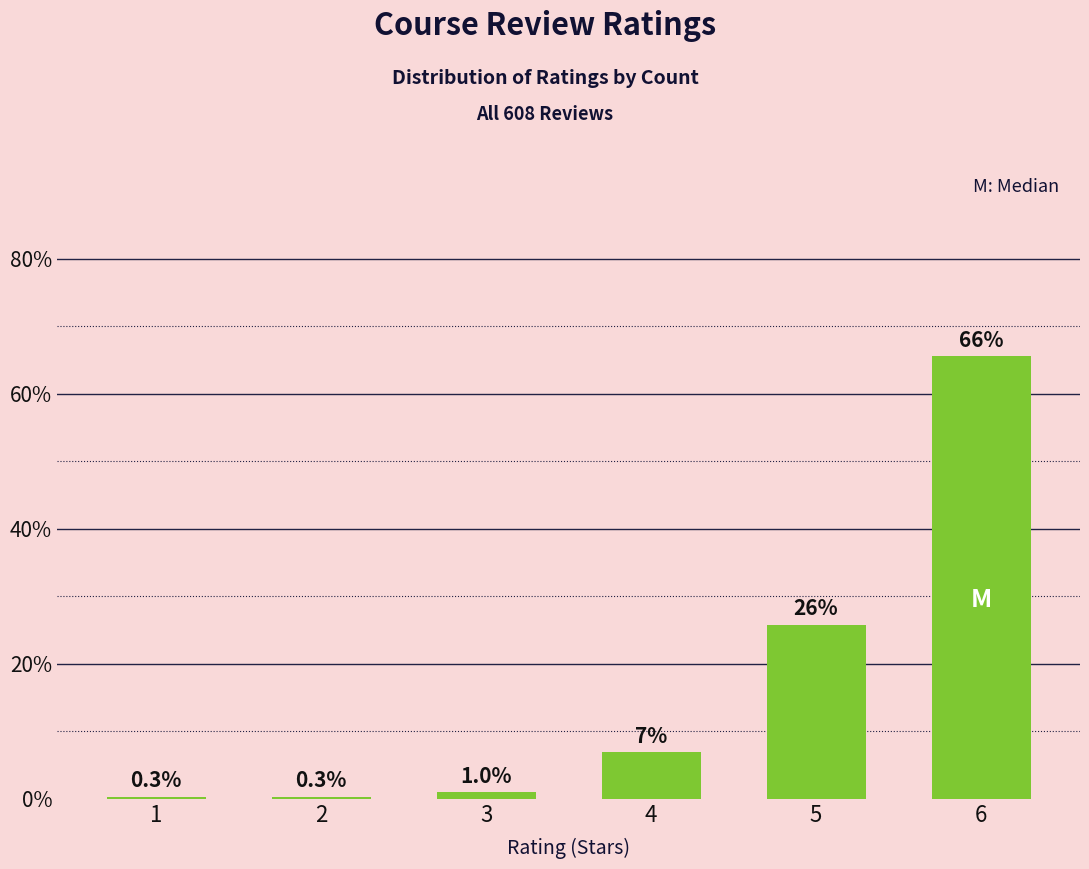

Reading left to right, list all the values displayed in this chart.

0.3	0.3	1.0	6.9	25.8	65.6